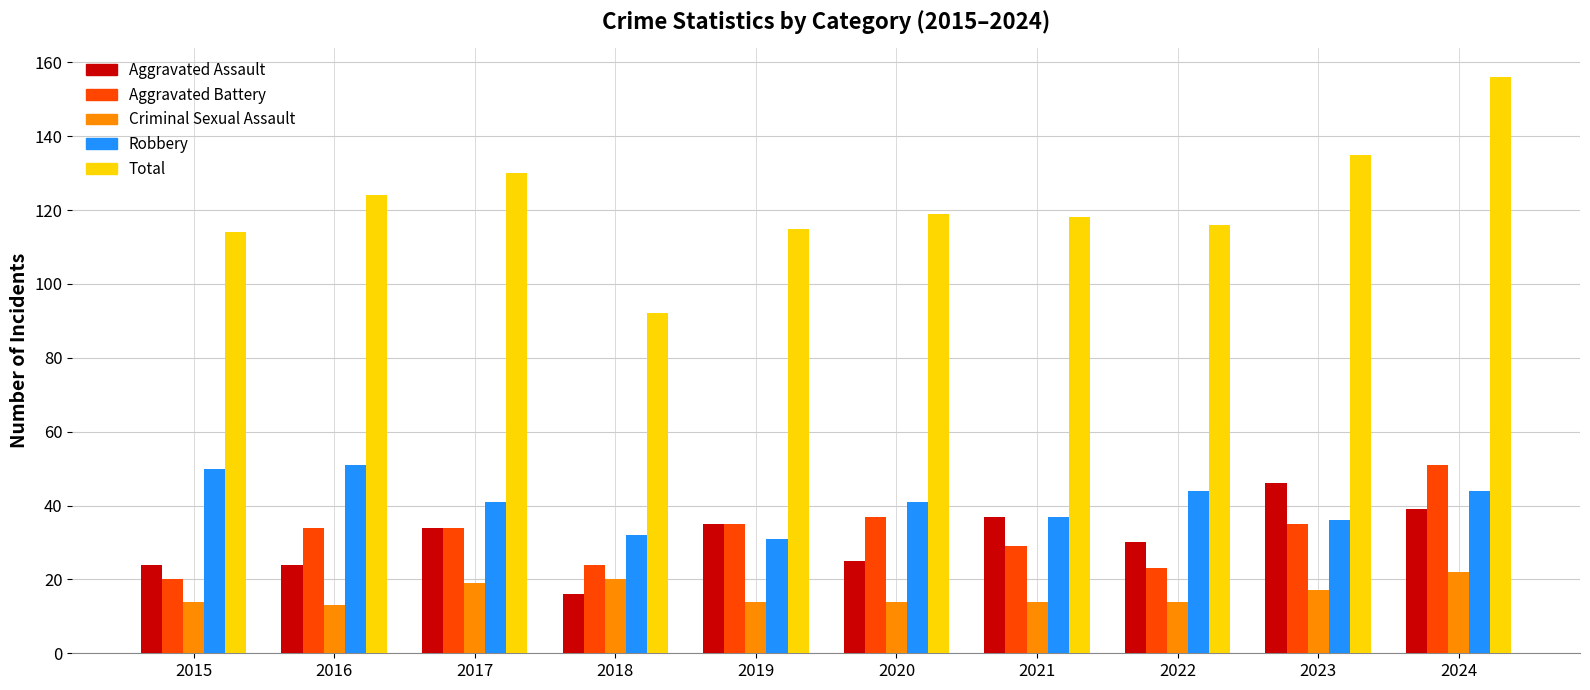

How many Criminal Sexual Assault values are between 14 and 19?

7